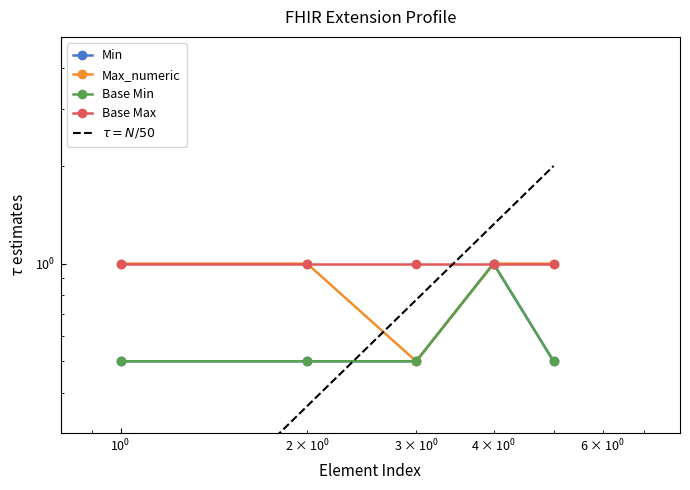

Count the number of categories in the chart.

5